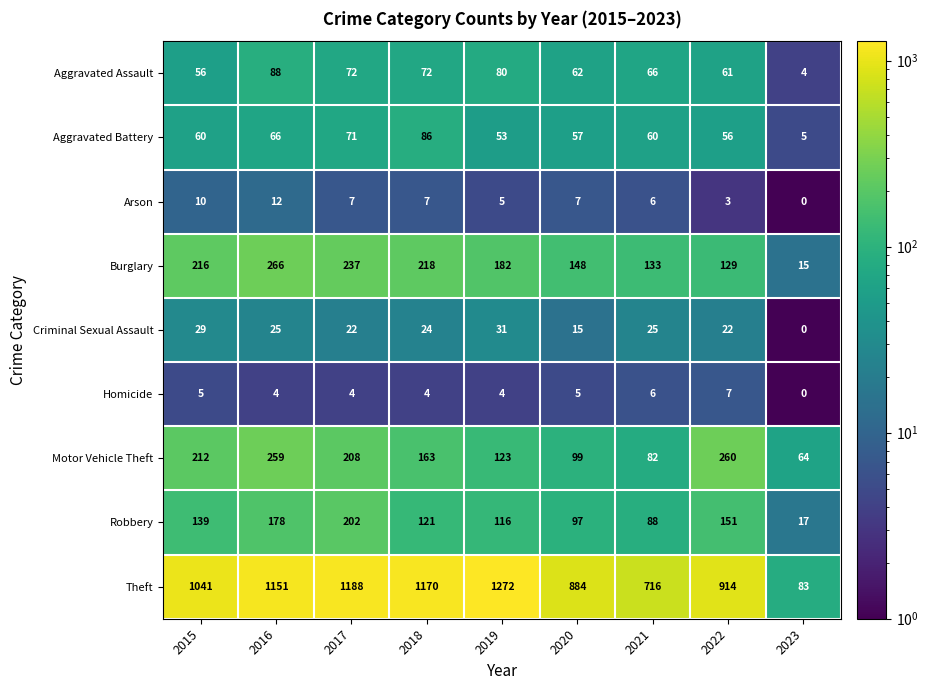

How many categories are shown in the chart?

9